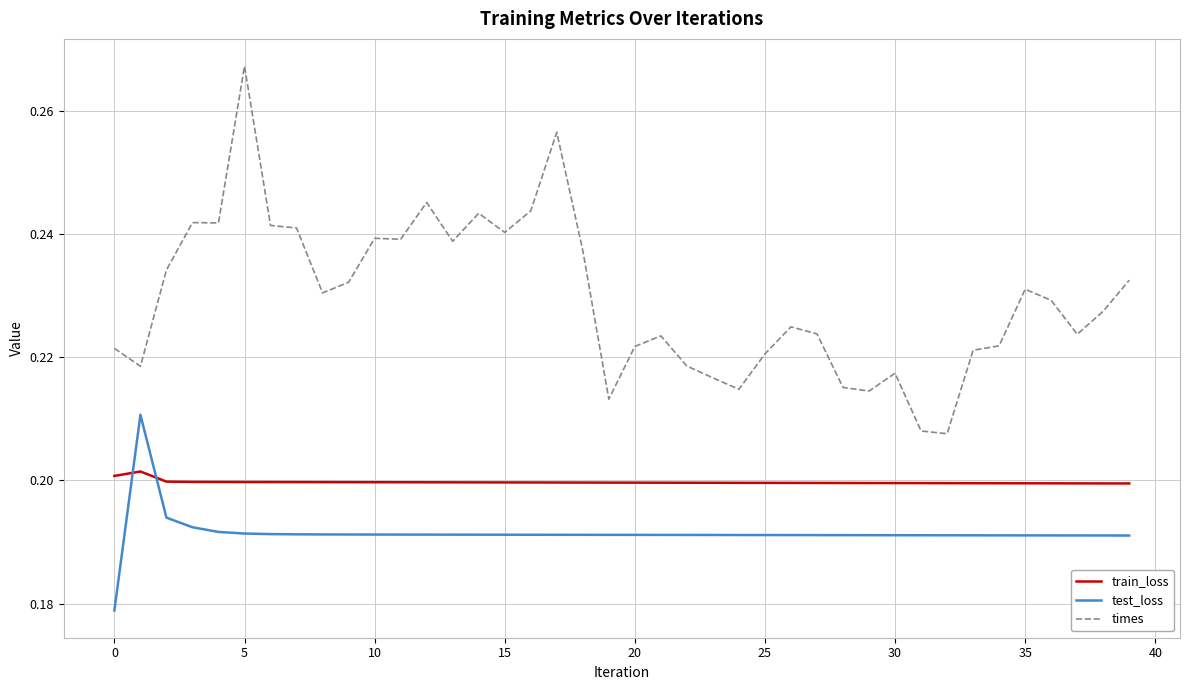

Is this an area chart (filled region under the line)?

No